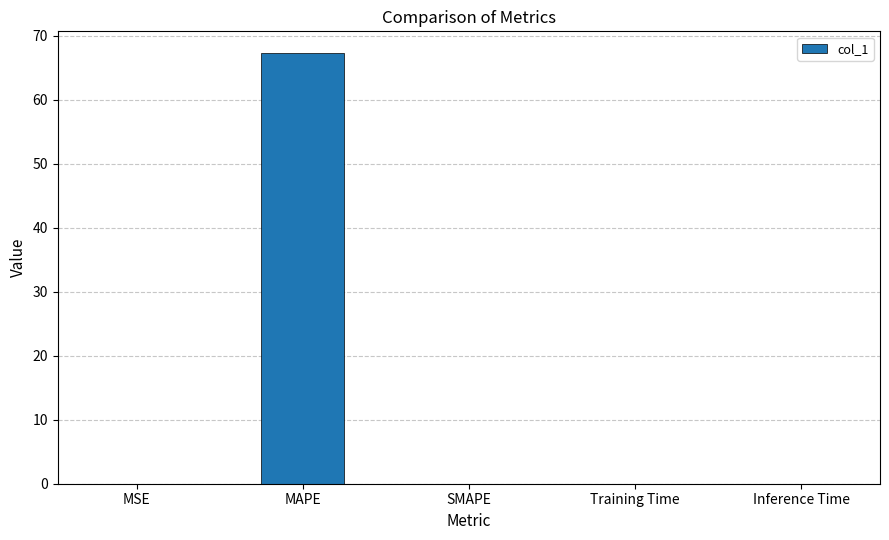

What is the sum of all values?

67.4